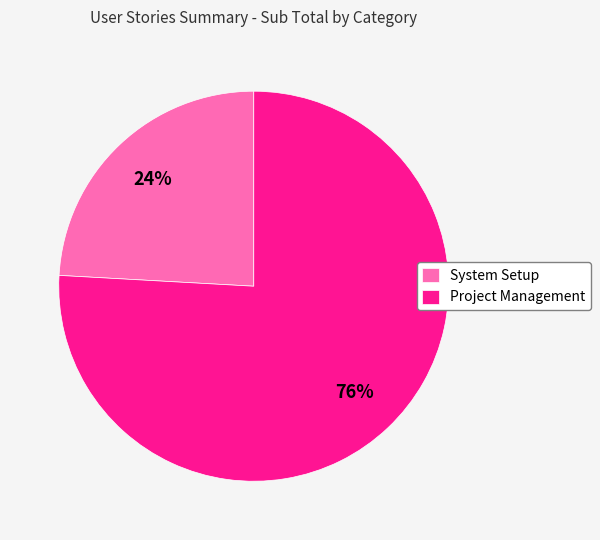

True or false: Project Management accounts for 76% of the total.

True